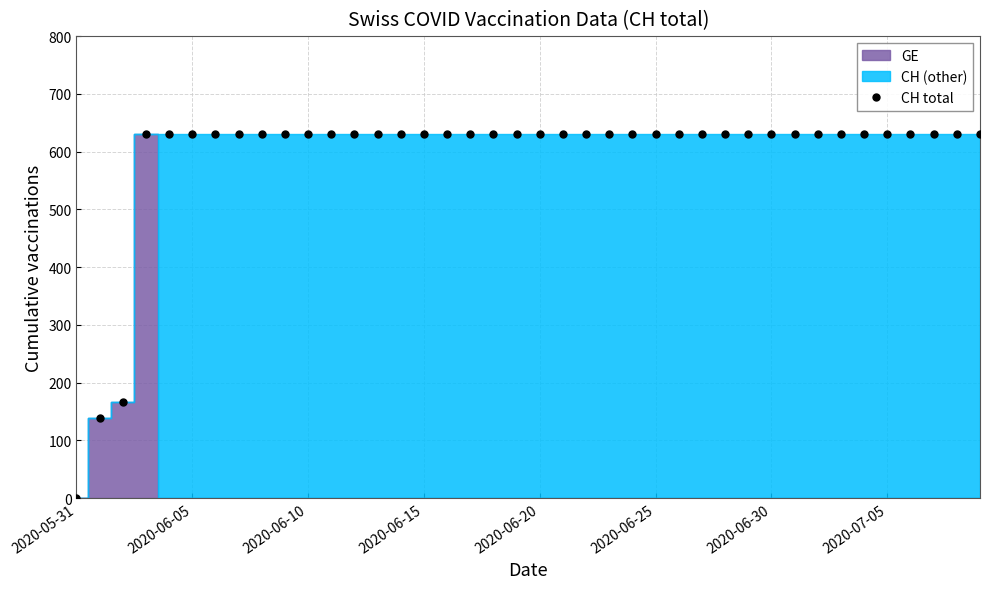

At which label does CH total reach its minimum?

2020-05-31